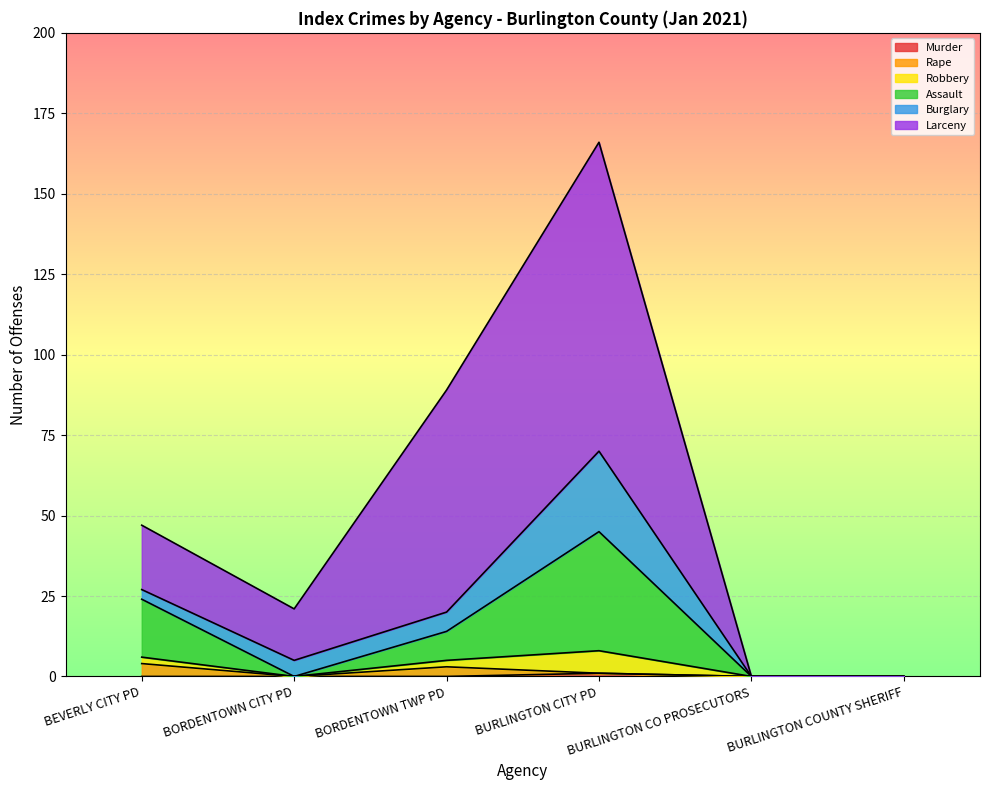

Is it true that Murder equals 0 at BORDENTOWN TWP PD?

True